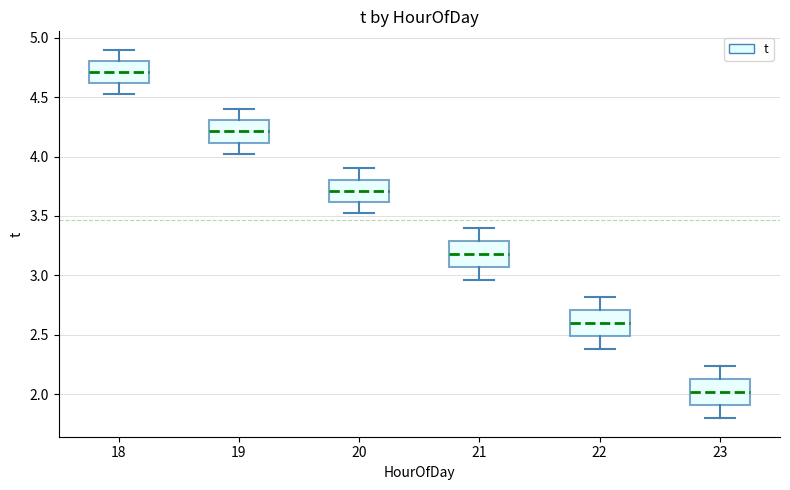

Where is the upper edge of the box at x = 22 on the y-axis? The values are not printed on the chart, so give them approximately, as read against the axis.

2.70